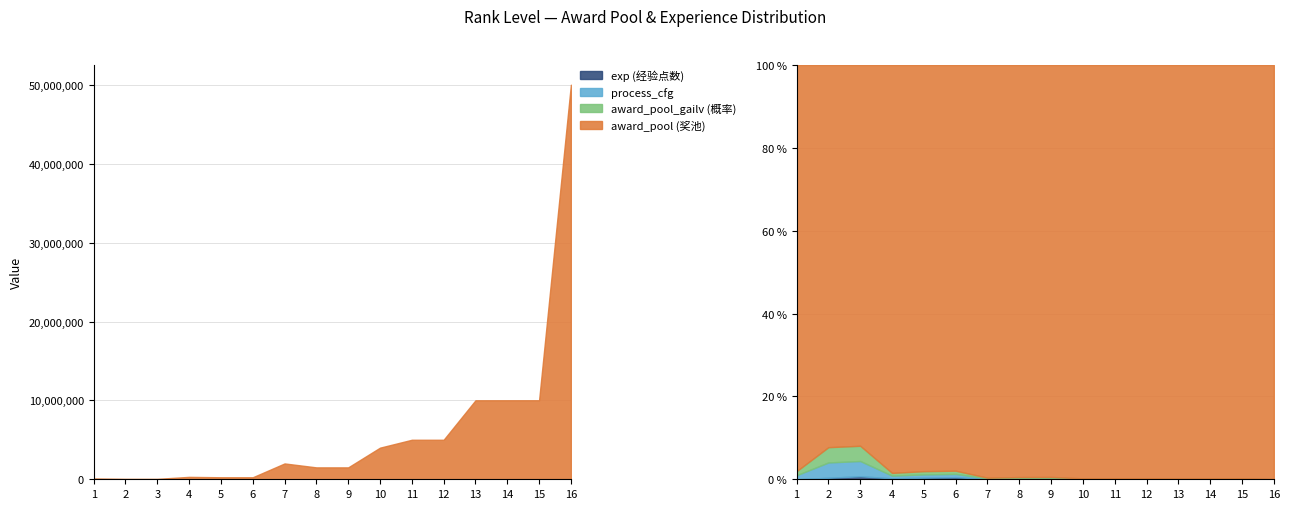

Which series has the largest range (max minus min)?

award_pool